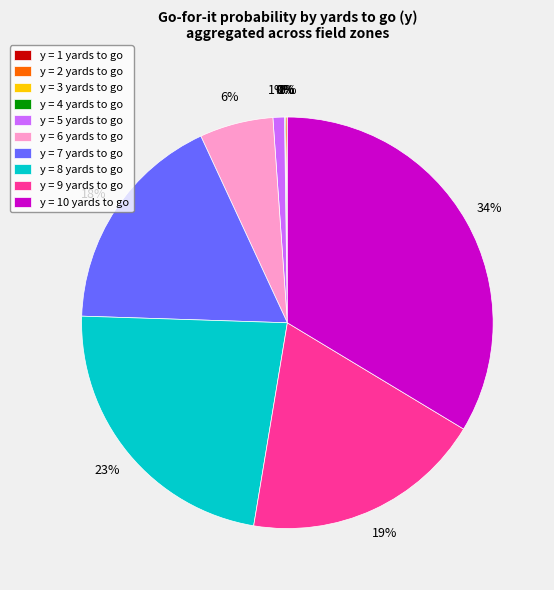

To the nearest percent, what is the average slice percentage?

10%